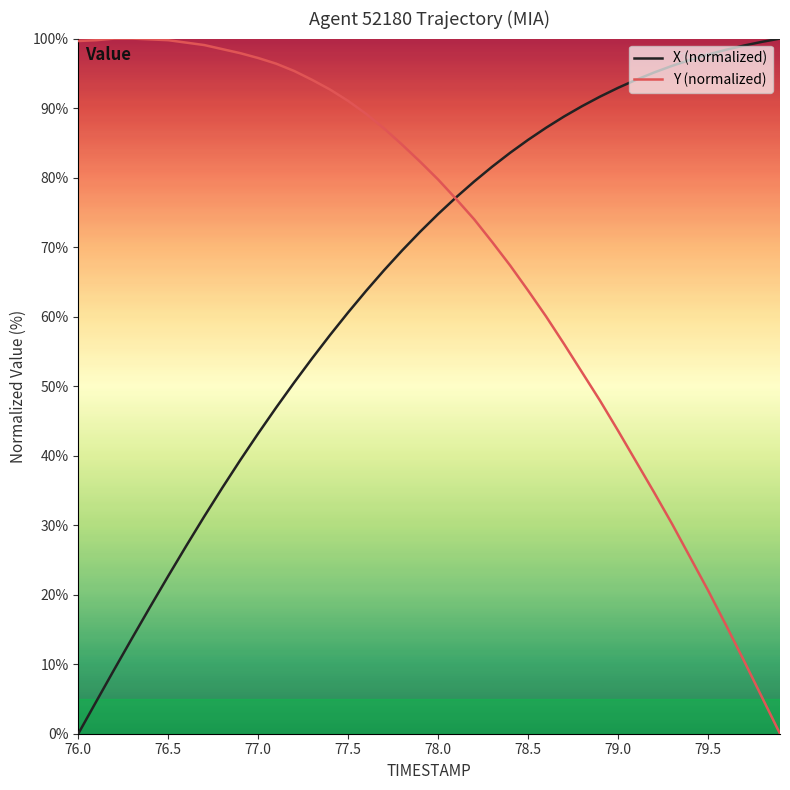

Which series has the largest total across all categories?

Y (normalized)